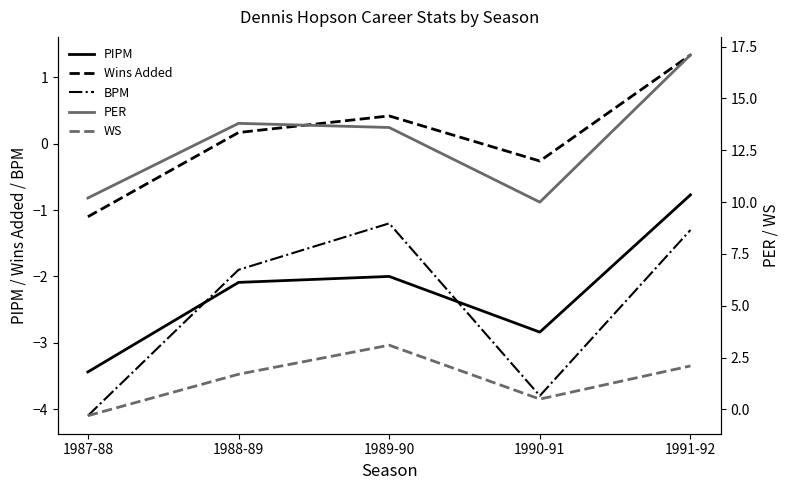

Which has a higher value, 1989-90 or 1988-89?

1989-90